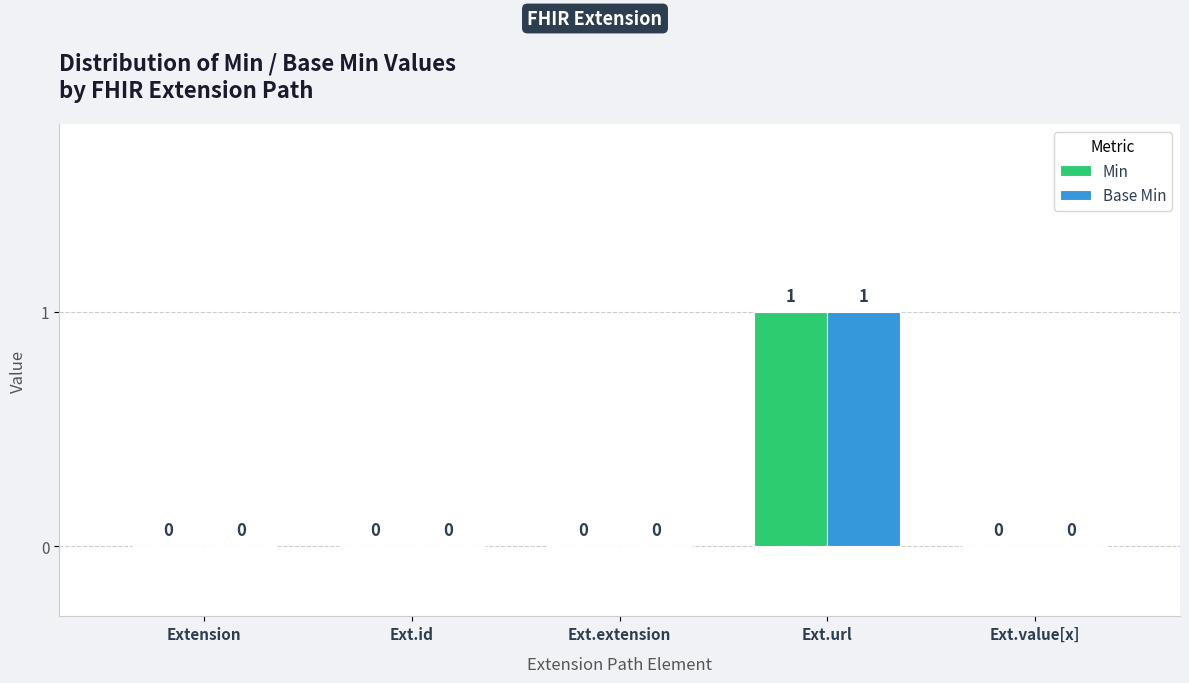

The value of Base Min at Ext.id is 0. True or false?

True